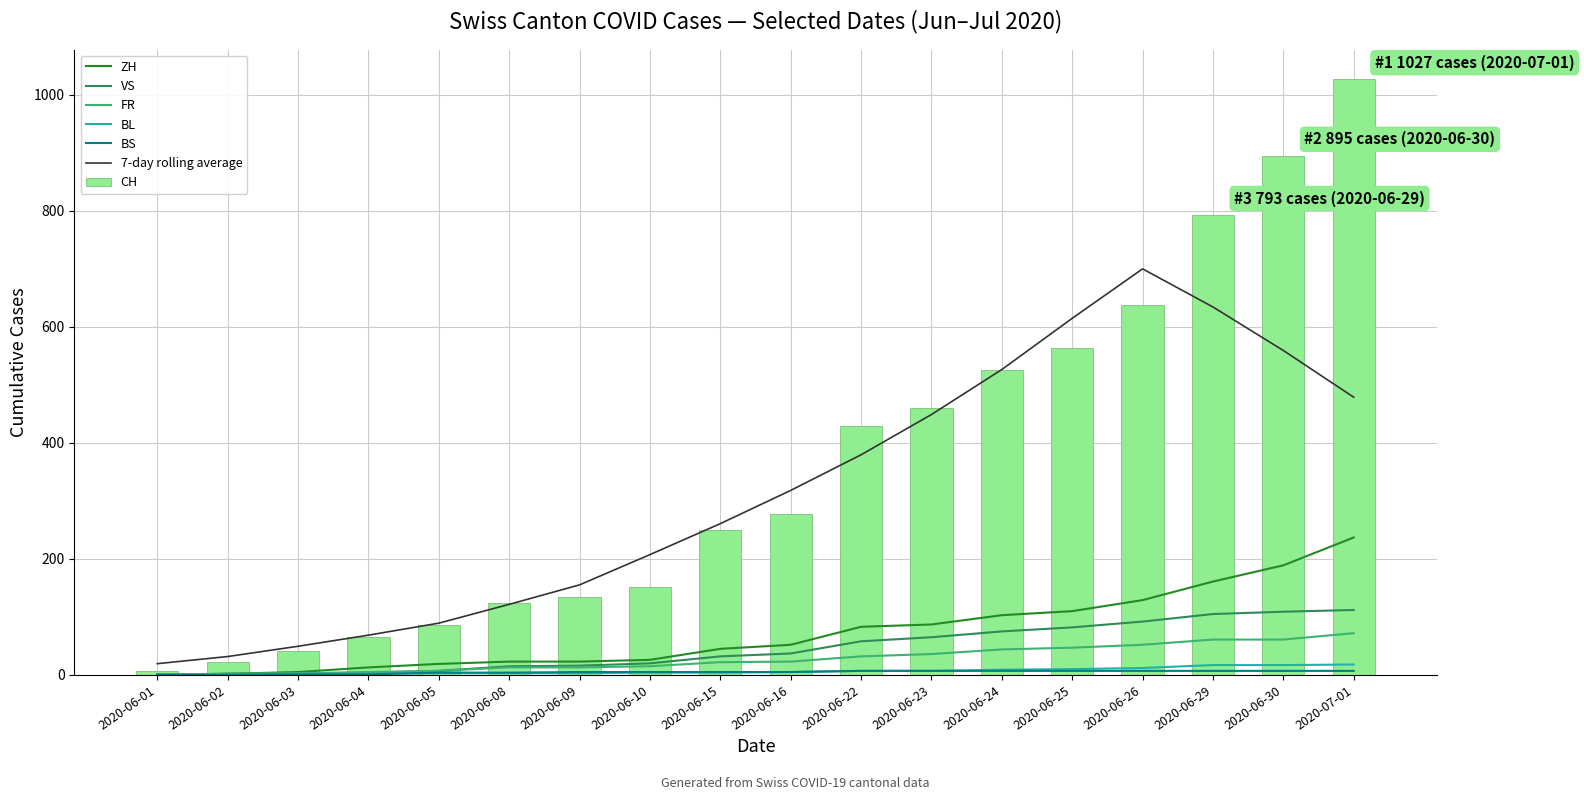

The BL series shows 10.0 at 2020-06-25. True or false?

True